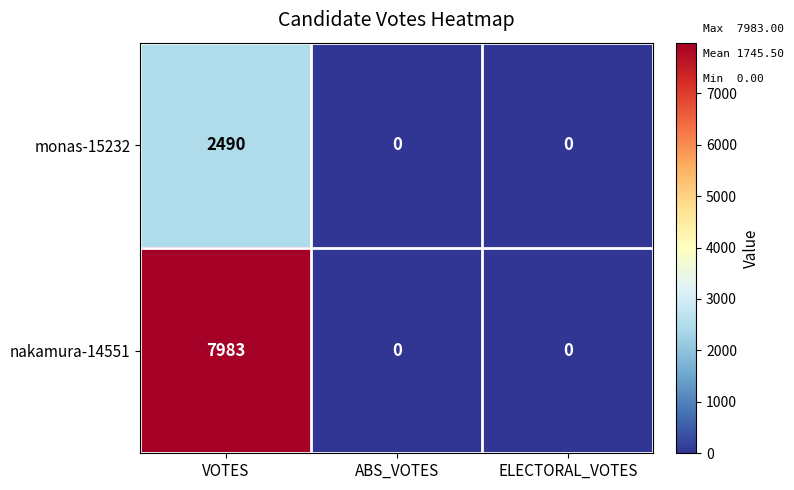

Which series has the largest range (max minus min)?

nakamura-14551